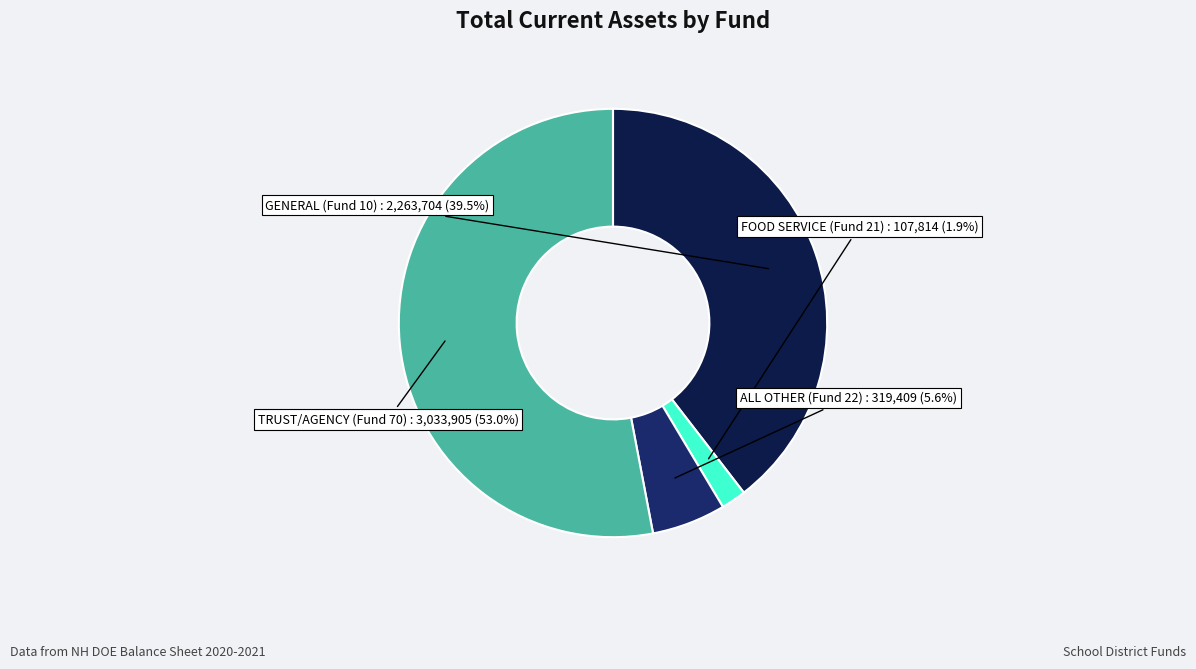

To the nearest percent, what is the difference between the ALL OTHER (Fund 22) and TRUST/AGENCY (Fund 70) slice percentages?

47%